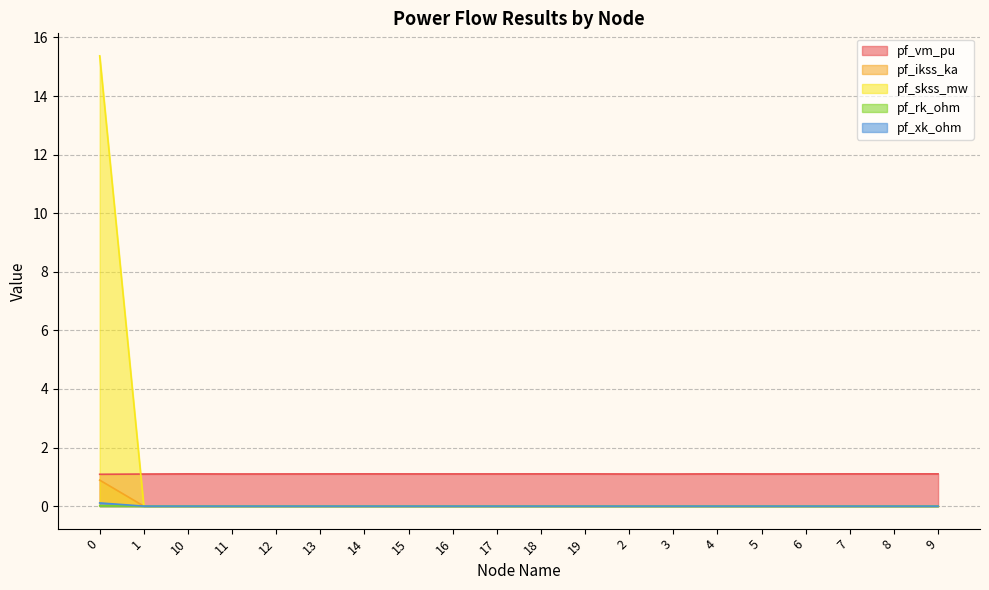

What are all the series names shown in the legend?

pf_vm_pu, pf_ikss_ka, pf_skss_mw, pf_rk_ohm, pf_xk_ohm